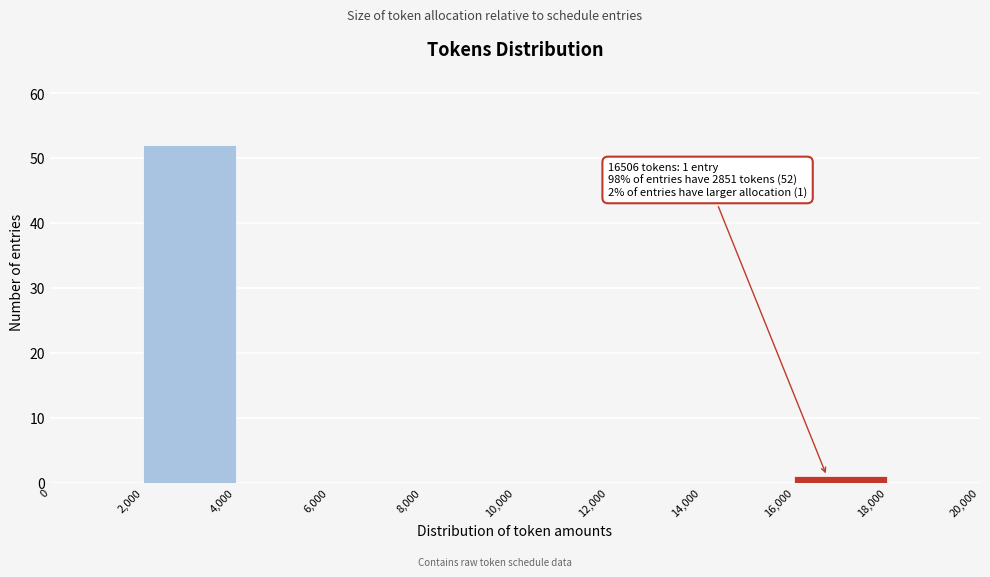

Over which range of the x-axis is the bar tallest?

2,000 to 4,000